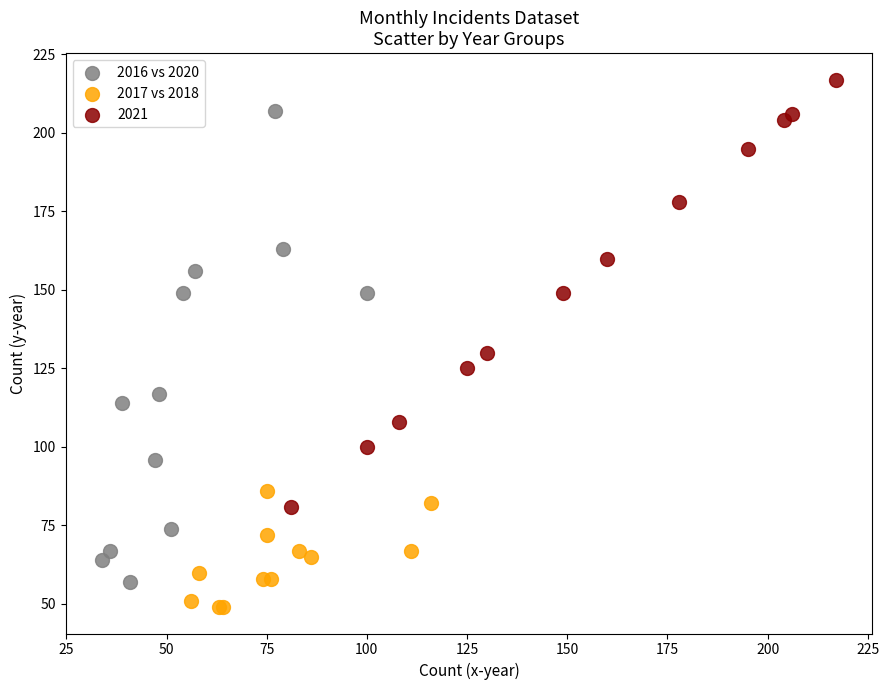

What are all the series names shown in the legend?

2016 vs 2020, 2017 vs 2018, 2021